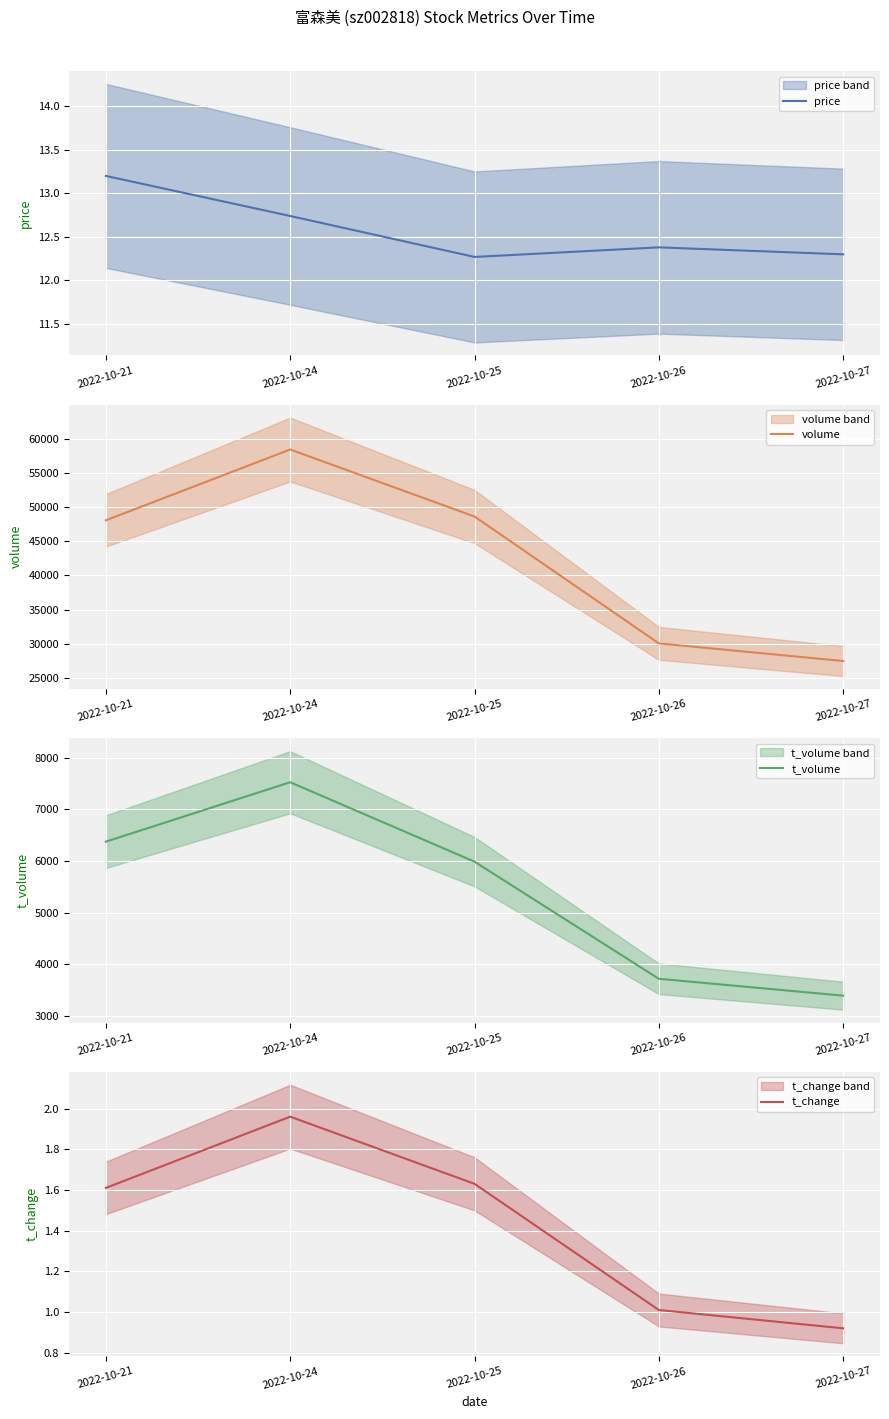

What value does the t_volume series have at 2022-10-21?

6377